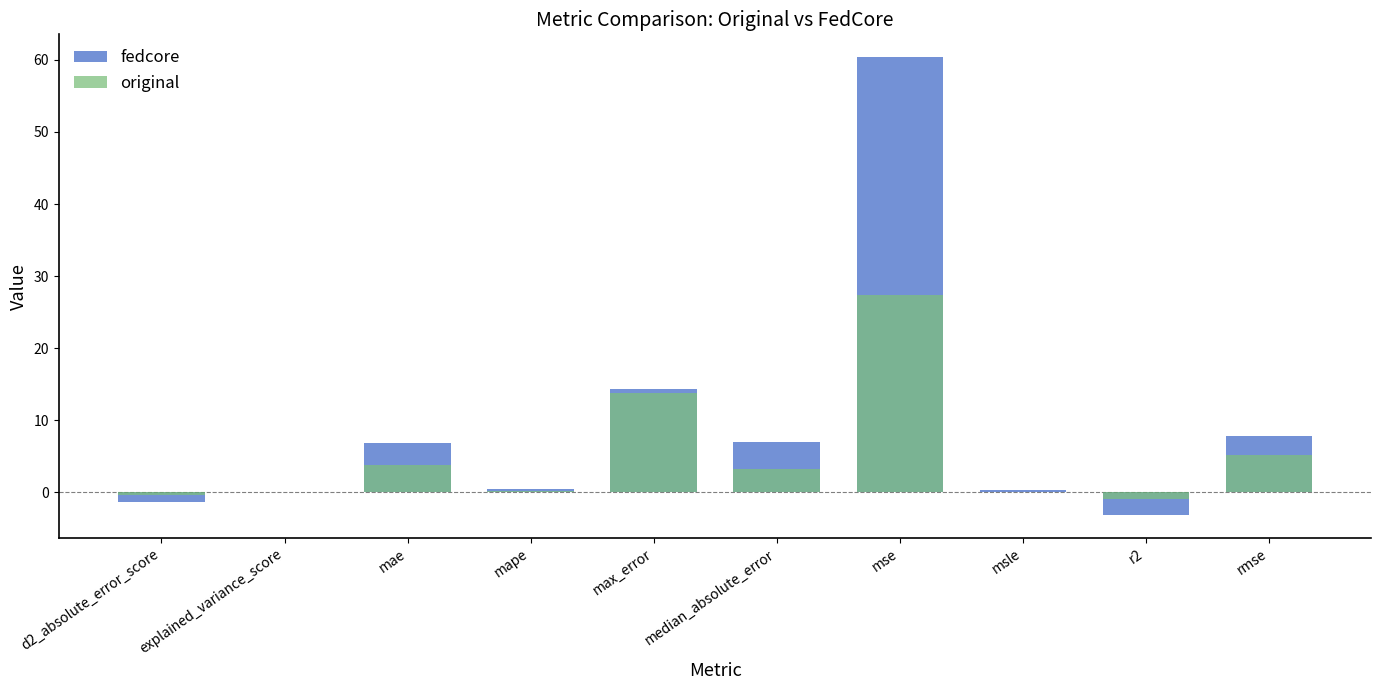

How many values in the fedcore series exceed 6?

5